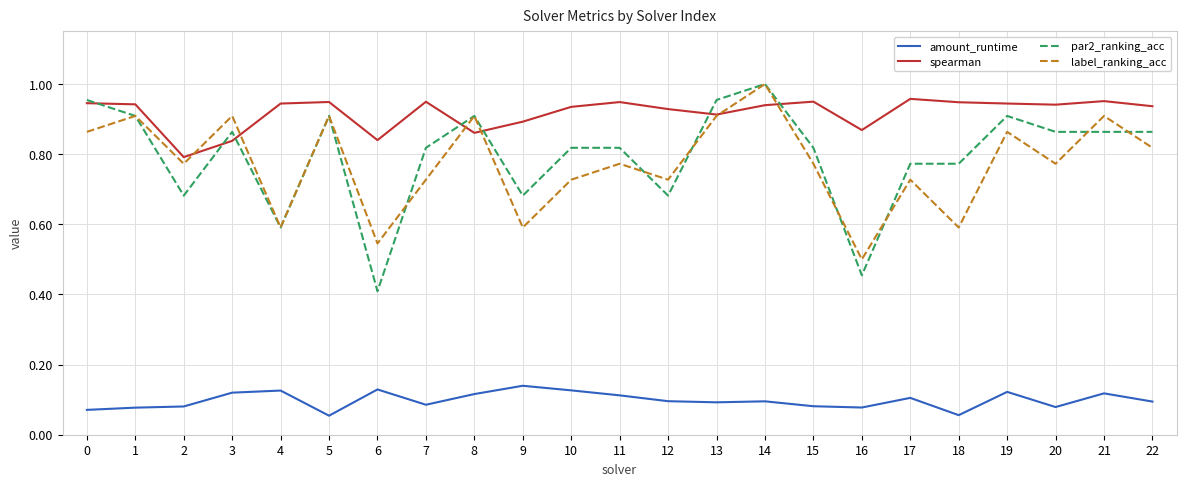

The amount_runtime series shows 0.1 at 18. True or false?

True